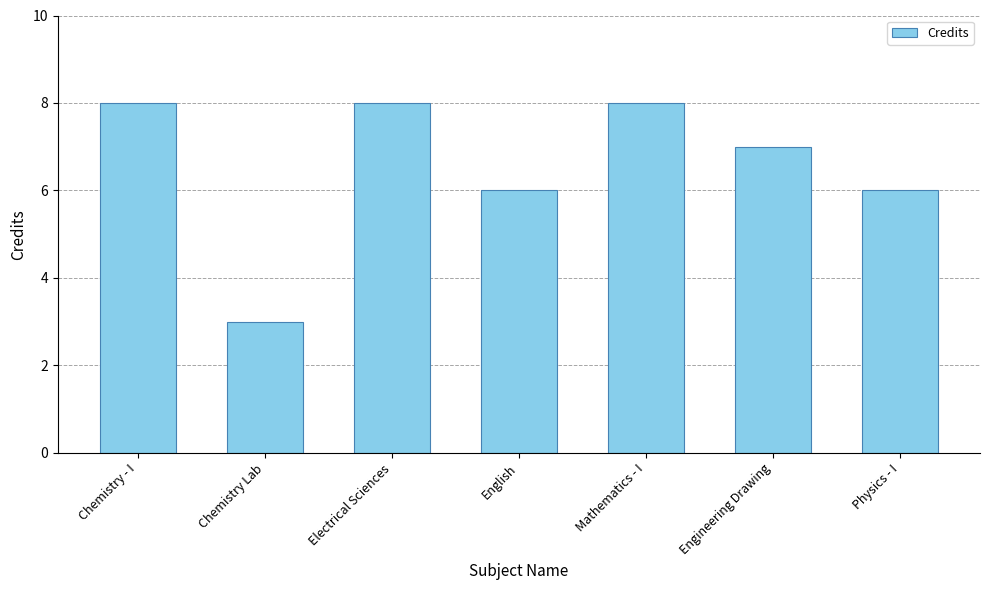

The value at Chemistry Lab is 3. True or false?

True